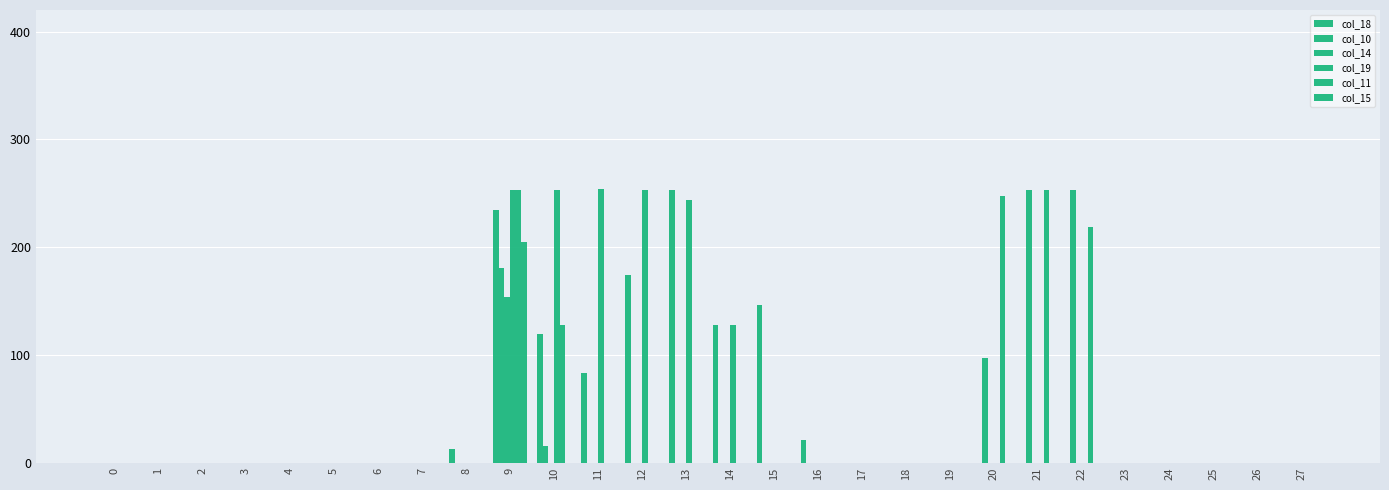

Reading left to right, list all the values displayed in this chart.

col_18: 0	0	0	0	0	0	0	0	13	234	119	83	174	253	128	146	21	0	0	0	0	0	0	0	0	0	0	0
col_10: 0	0	0	0	0	0	0	0	0	181	15	0	0	0	0	0	0	0	0	0	97	253	253	0	0	0	0	0
col_14: 0	0	0	0	0	0	0	0	0	154	0	0	0	0	0	0	0	0	0	0	0	0	0	0	0	0	0	0
col_19: 0	0	0	0	0	0	0	0	0	253	253	254	253	244	128	0	0	0	0	0	0	0	0	0	0	0	0	0
col_11: 0	0	0	0	0	0	0	0	0	253	128	0	0	0	0	0	0	0	0	0	247	253	219	0	0	0	0	0
col_15: 0	0	0	0	0	0	0	0	0	205	0	0	0	0	0	0	0	0	0	0	0	0	0	0	0	0	0	0